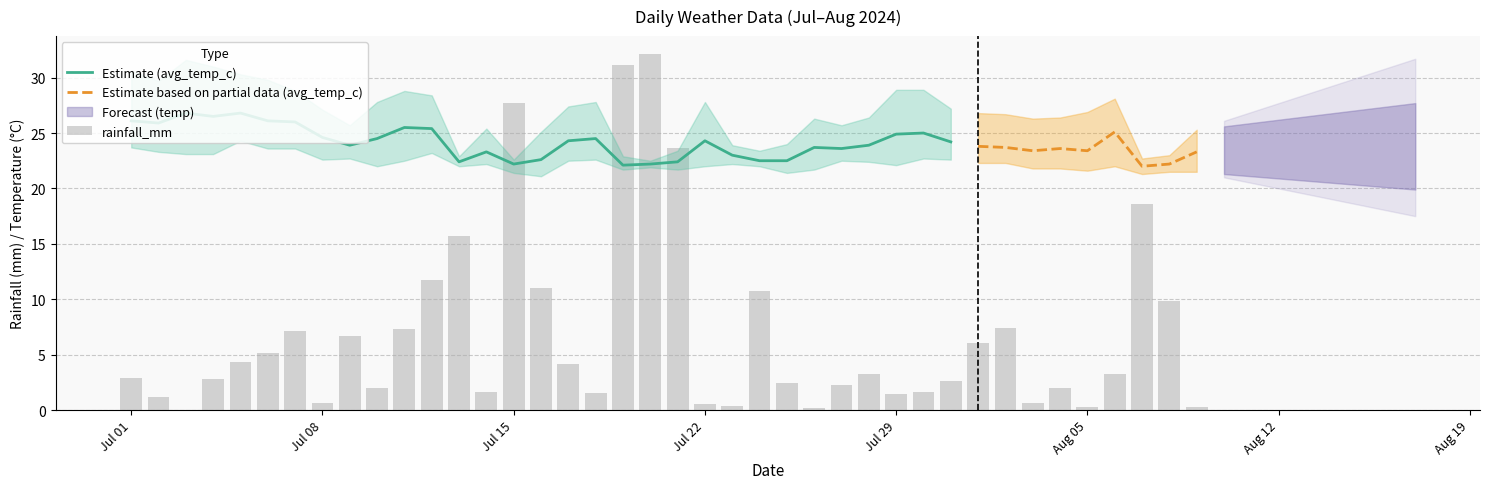

The rainfall_mm series shows 0.4 at 2024-07-22. True or false?

False